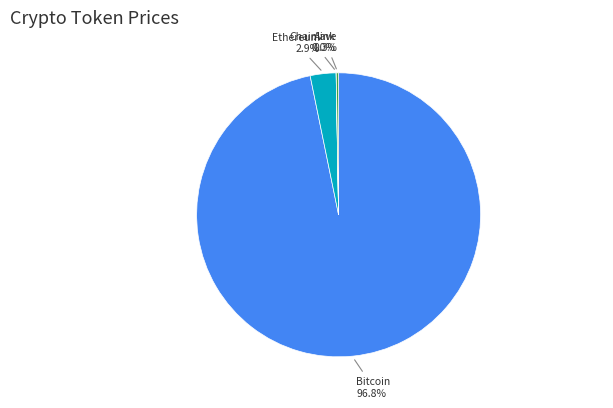

Is there a majority slice in this chart?

Yes